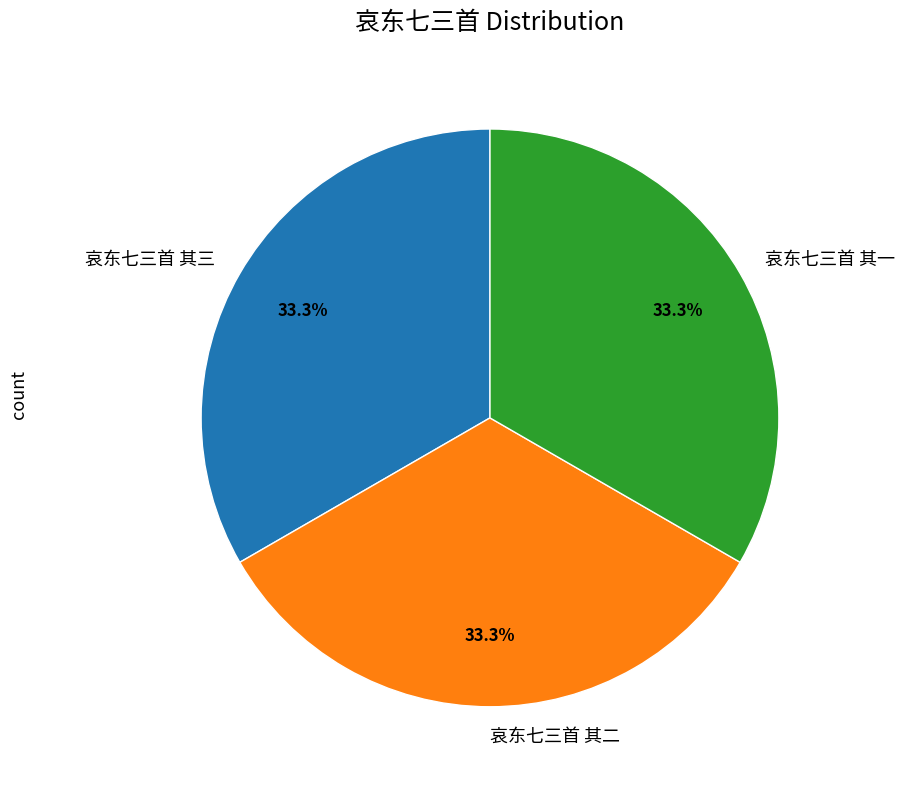

Approximately how many times larger is the value at 哀东七三首 其一 compared to 哀东七三首 其二?

1.0